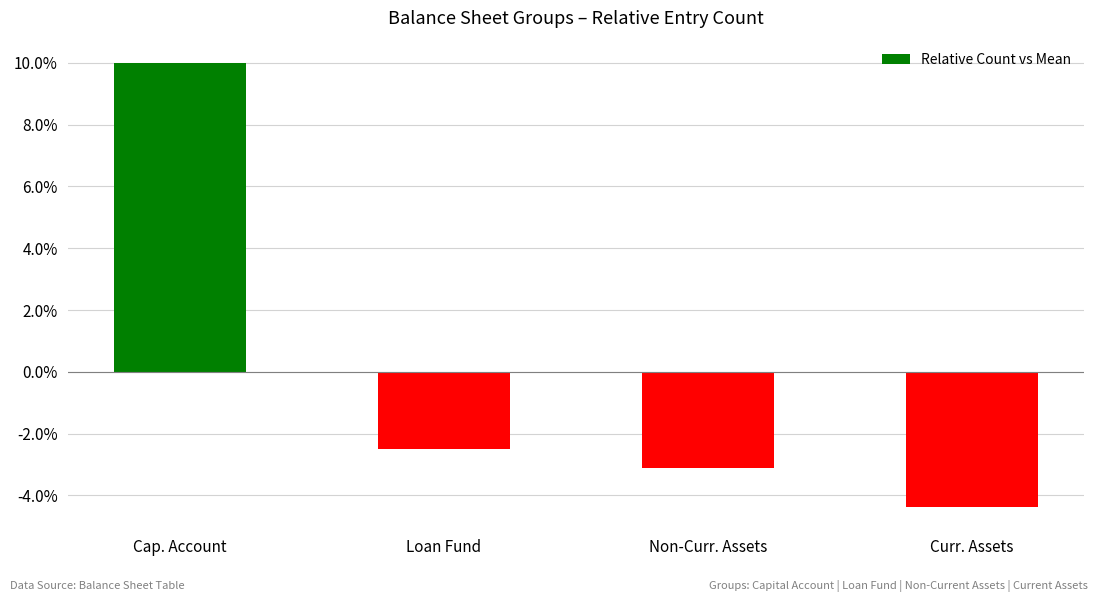

At which label does the data first exceed -2?

Cap. Account